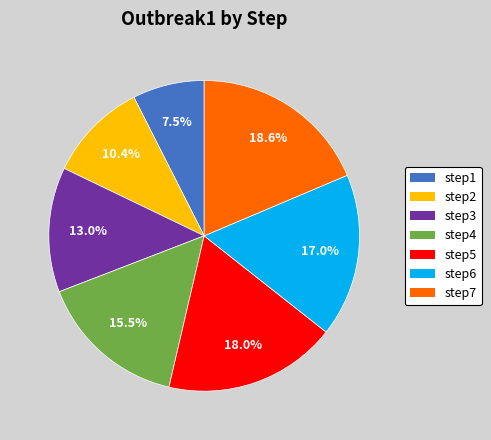

Rank the categories by value from highest to lowest.

step7, step5, step6, step4, step3, step2, step1